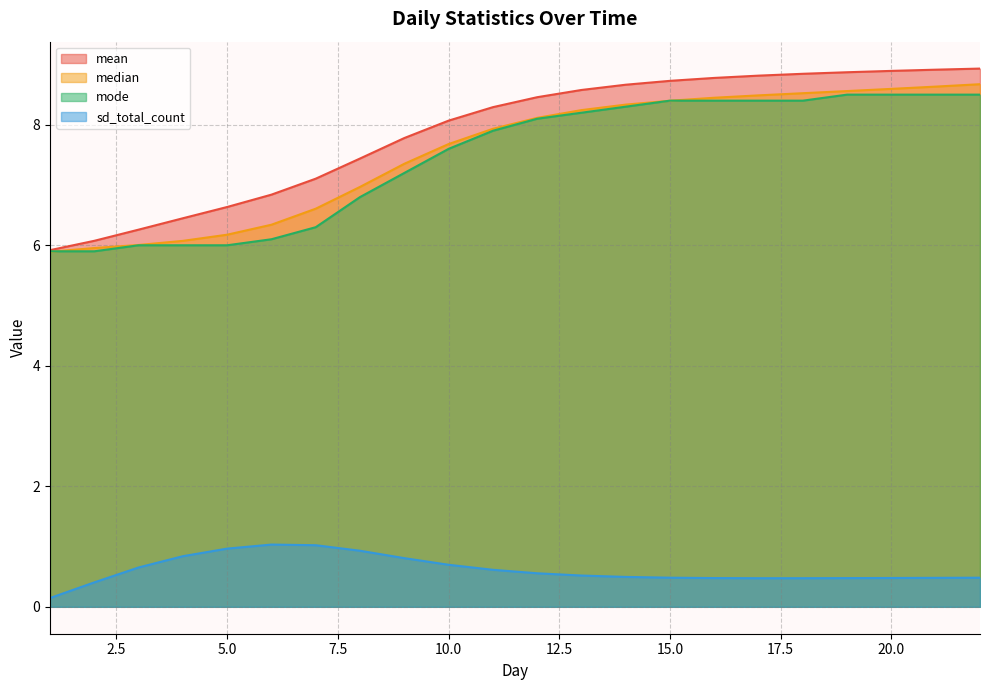

Reading left to right, transcribe all the data shown in this chart.

mean: 5.9	6.1	6.3	6.4	6.6	6.8	7.1	7.4	7.8	8.1	8.3	8.5	8.6	8.7	8.7	8.8	8.8	8.8	8.9	8.9	8.9	8.9
median: 5.9	6.0	6.0	6.1	6.2	6.3	6.6	7.0	7.4	7.7	7.9	8.1	8.2	8.3	8.4	8.4	8.5	8.5	8.6	8.6	8.6	8.7
mode: 5.9	5.9	6.0	6.0	6.0	6.1	6.3	6.8	7.2	7.6	7.9	8.1	8.2	8.3	8.4	8.4	8.4	8.4	8.5	8.5	8.5	8.5
sd_total_count: 0.1	0.4	0.7	0.8	1.0	1.0	1.0	0.9	0.8	0.7	0.6	0.6	0.5	0.5	0.5	0.5	0.5	0.5	0.5	0.5	0.5	0.5